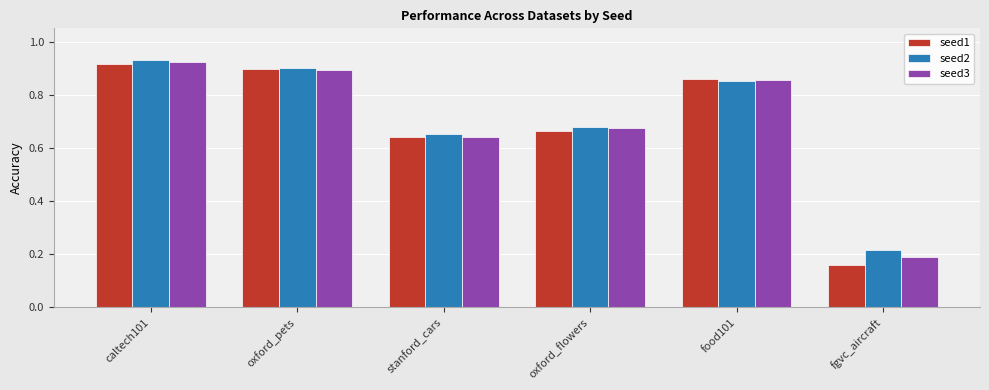

How many bars are there in each group?

3